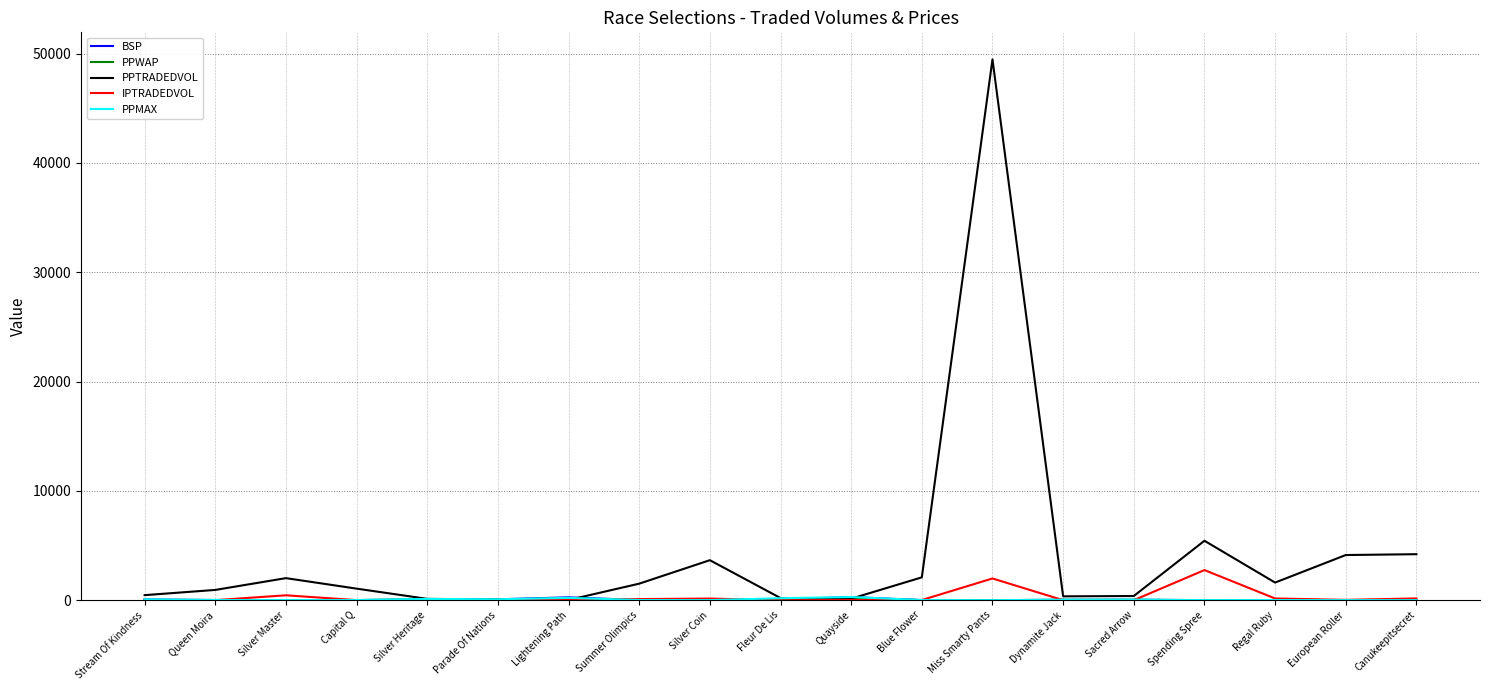

Which series has the widest spread of values?

PPTRADEDVOL